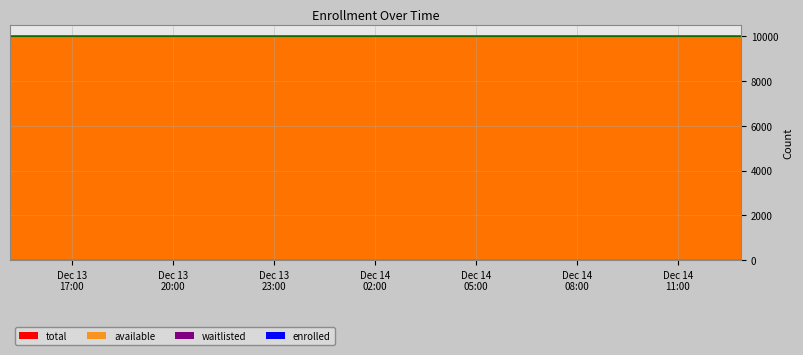

Rank the categories by waitlisted value from lowest to highest.

2024-12-13T15:09:44, 2024-12-13T17:24:07, 2024-12-13T19:38:15, 2024-12-13T21:52:44, 2024-12-14T00:07:15, 2024-12-14T02:21:40, 2024-12-14T04:27:38, 2024-12-14T06:43:19, 2024-12-14T08:57:40, 2024-12-14T11:11:49, 2024-12-14T12:52:24, 2024-12-14T10:04:44, 2024-12-14T01:14:36, 2024-12-14T03:28:51, 2024-12-14T07:17:02, 2024-12-14T09:31:08, 2024-12-14T12:18:49